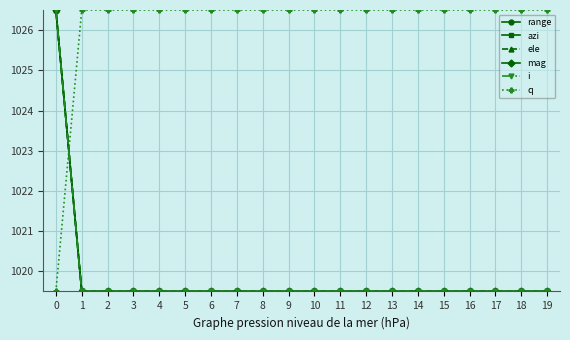

What is the lowest value of the q series?

1019.5